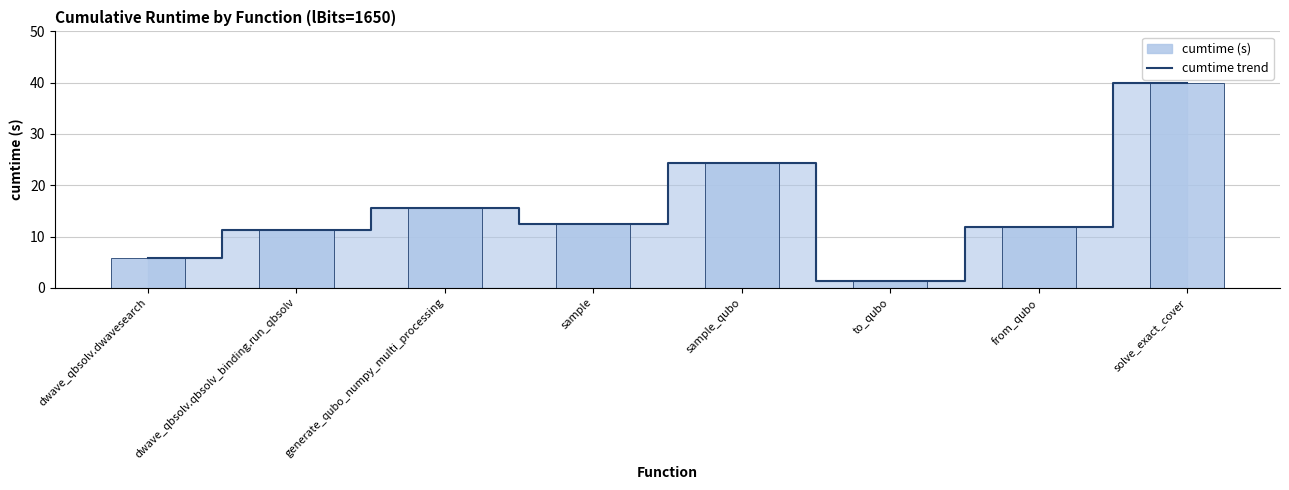

Rank the categories by cumtime (bar) value from lowest to highest.

to_qubo, dwave_qbsolv.dwavesearch, dwave_qbsolv.qbsolv_binding.run_qbsolv, from_qubo, sample, generate_qubo_numpy_multi_processing, sample_qubo, solve_exact_cover